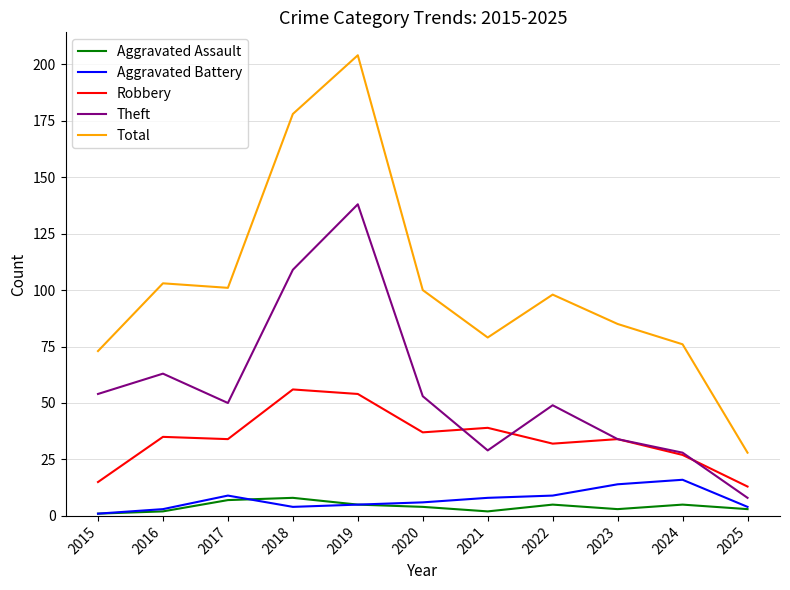

Reading left to right, what are all the values shown in this chart?

Aggravated Assault: 2015=1	2016=2	2017=7	2018=8	2019=5	2020=4	2021=2	2022=5	2023=3	2024=5	2025=3
Aggravated Battery: 2015=1	2016=3	2017=9	2018=4	2019=5	2020=6	2021=8	2022=9	2023=14	2024=16	2025=4
Robbery: 2015=15	2016=35	2017=34	2018=56	2019=54	2020=37	2021=39	2022=32	2023=34	2024=27	2025=13
Theft: 2015=54	2016=63	2017=50	2018=109	2019=138	2020=53	2021=29	2022=49	2023=34	2024=28	2025=8
Total: 2015=73	2016=103	2017=101	2018=178	2019=204	2020=100	2021=79	2022=98	2023=85	2024=76	2025=28